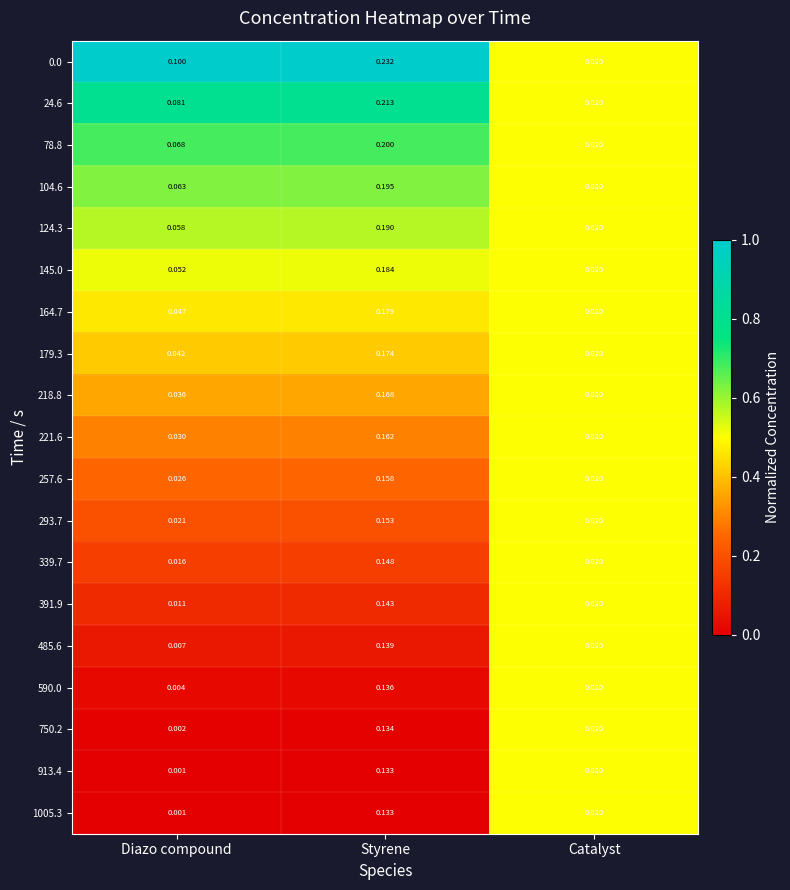

List the labels in order of 145.0 value, smallest first.

Catalyst, Diazo compound, Styrene